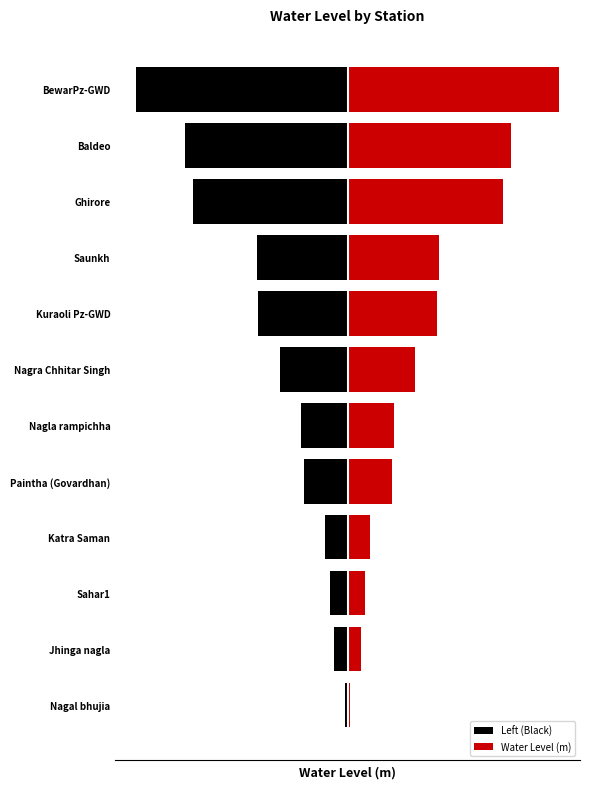

Which series has the largest range (max minus min)?

Left (Black)